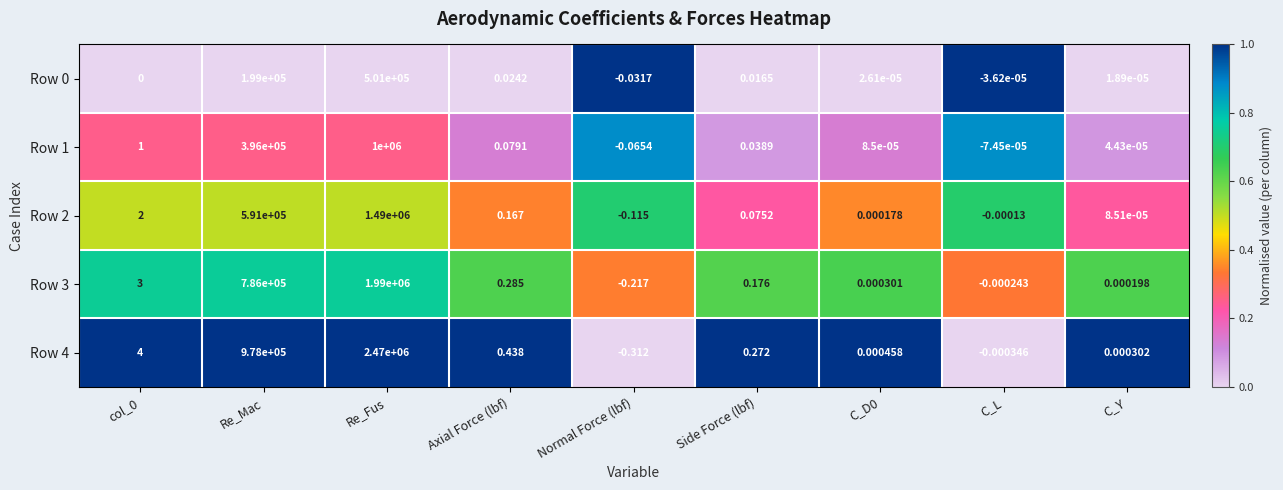

At which label is Row 4 closest to 1234999?

Re_Mac